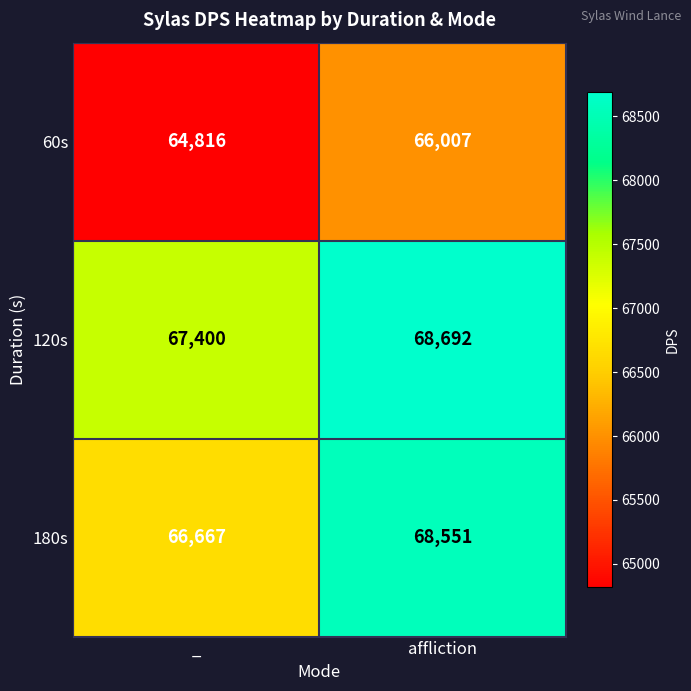

Rank the series by their average value, from highest to lowest.

120s, 180s, 60s